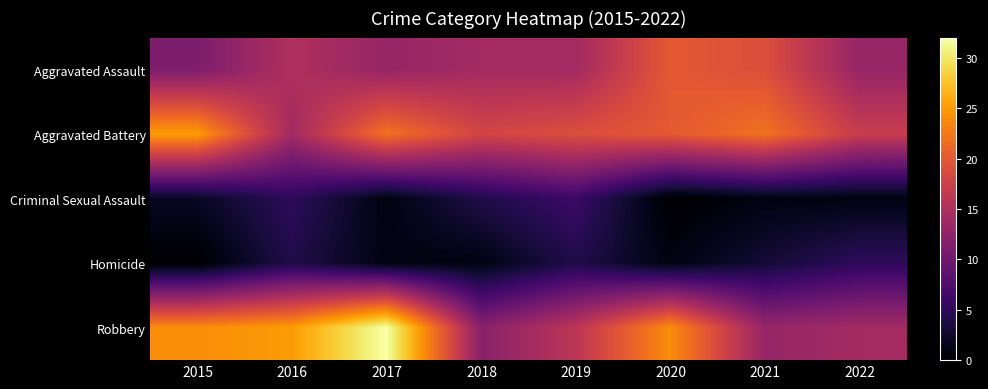

Reading left to right, list all the values displayed in this chart.

Aggravated Assault: 2015=11	2016=15	2017=13	2018=14	2019=14	2020=20	2021=19	2022=13
Aggravated Battery: 2015=25	2016=14	2017=22	2018=18	2019=19	2020=20	2021=22	2022=17
Criminal Sexual Assault: 2015=2	2016=5	2017=1	2018=4	2019=6	2020=0	2021=1	2022=1
Homicide: 2015=0	2016=4	2017=1	2018=1	2019=4	2020=1	2021=3	2022=5
Robbery: 2015=24	2016=25	2017=32	2018=12	2019=16	2020=24	2021=13	2022=14